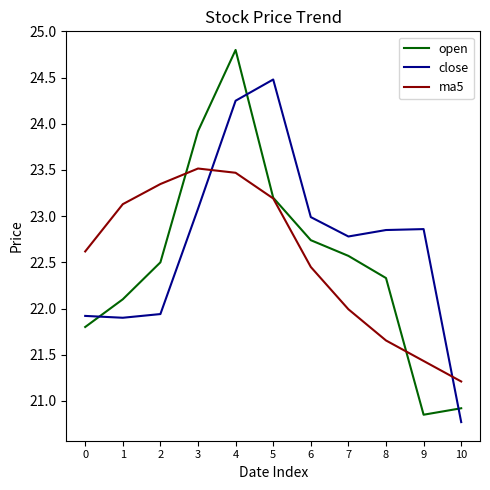

At how many categories does at least one series exceed 20?

11